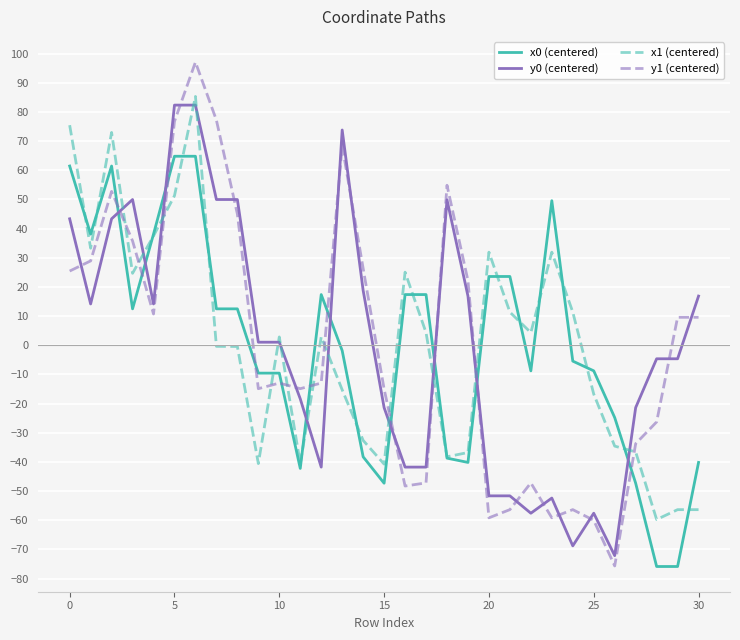

What is the maximum value shown in the chart?

97.1